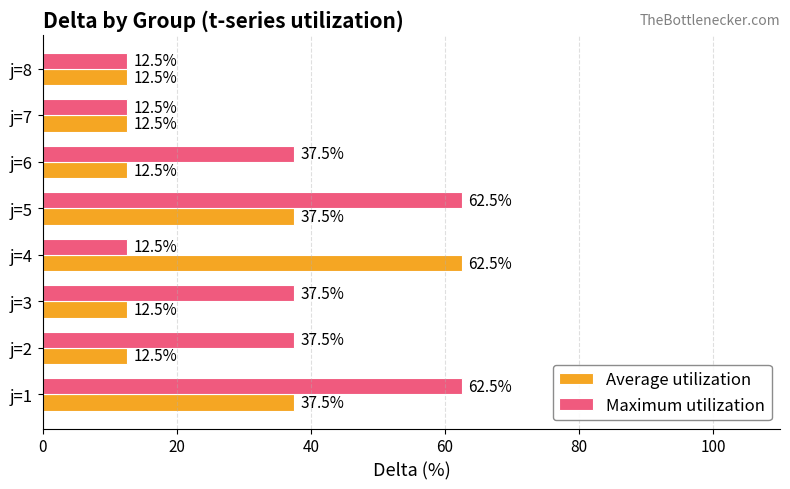

How many values in the Maximum utilization series exceed 37?

5